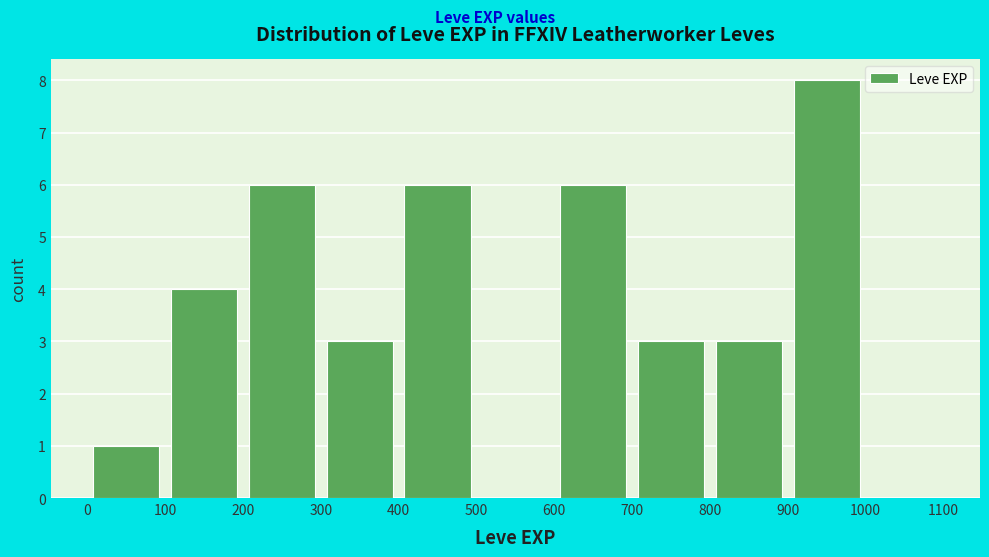

Reading left to right, list every bar in this chart as the range it spans on the x-axis followed by its height. The values are not printed on the chart, so give them approximately, as read against the axis.

0 to 100: 1
100 to 200: 4
200 to 300: 6
300 to 400: 3
400 to 500: 6
500 to 600: 0
600 to 700: 6
700 to 800: 3
800 to 900: 3
900 to 1000: 8
1000 to 1100: 0